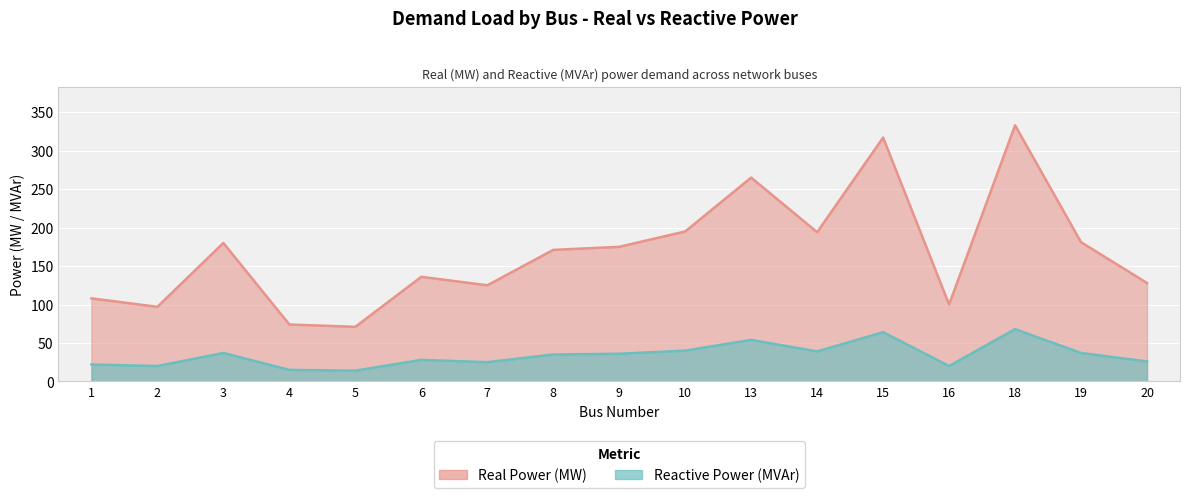

At which category does the chart reach its peak across all series?

18